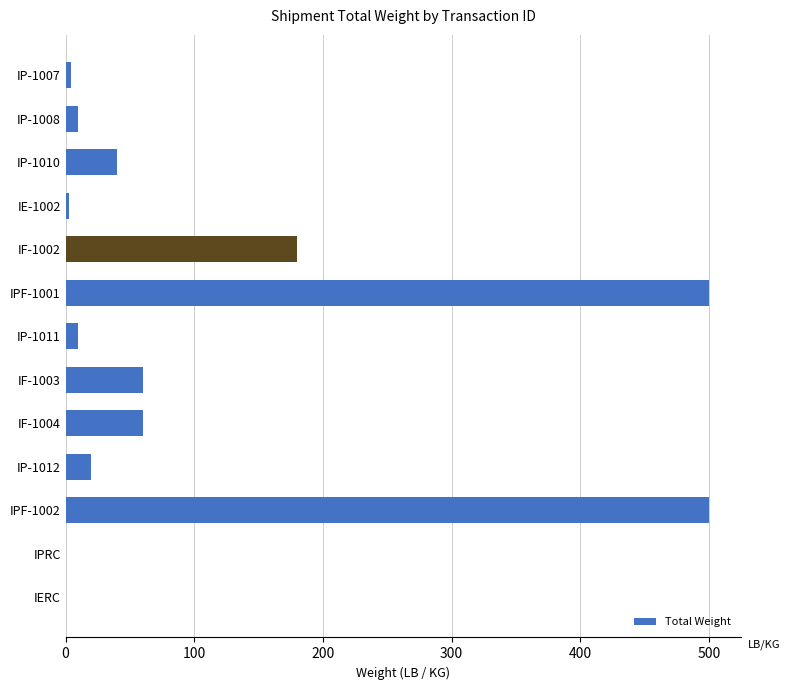

What is the maximum value shown in the chart?

500.0